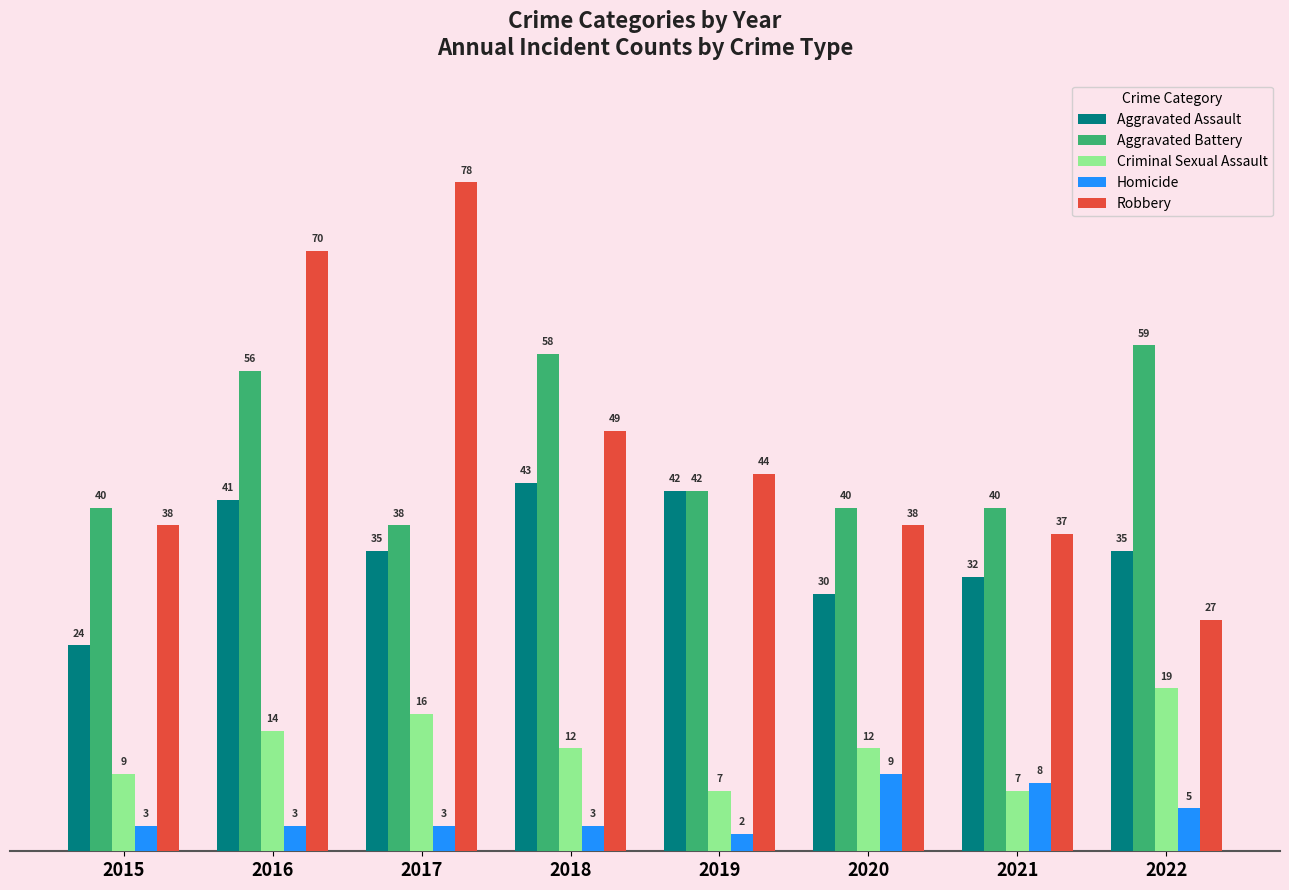

Which series has the largest range (max minus min)?

Robbery